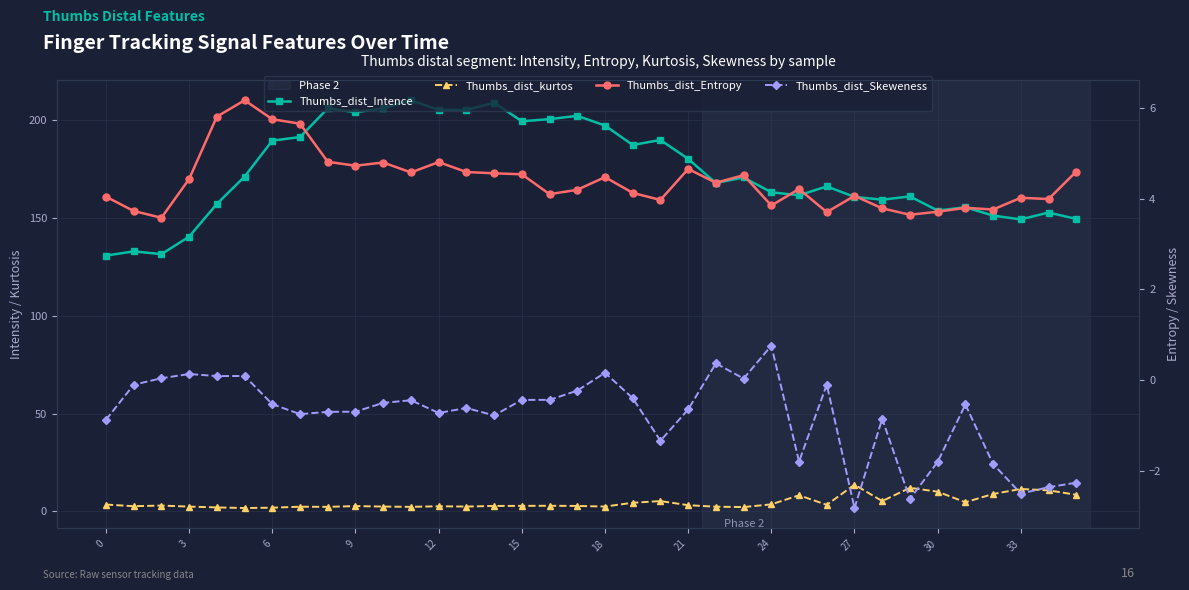

What is the spread (max minus min) of values at 33?

210.7